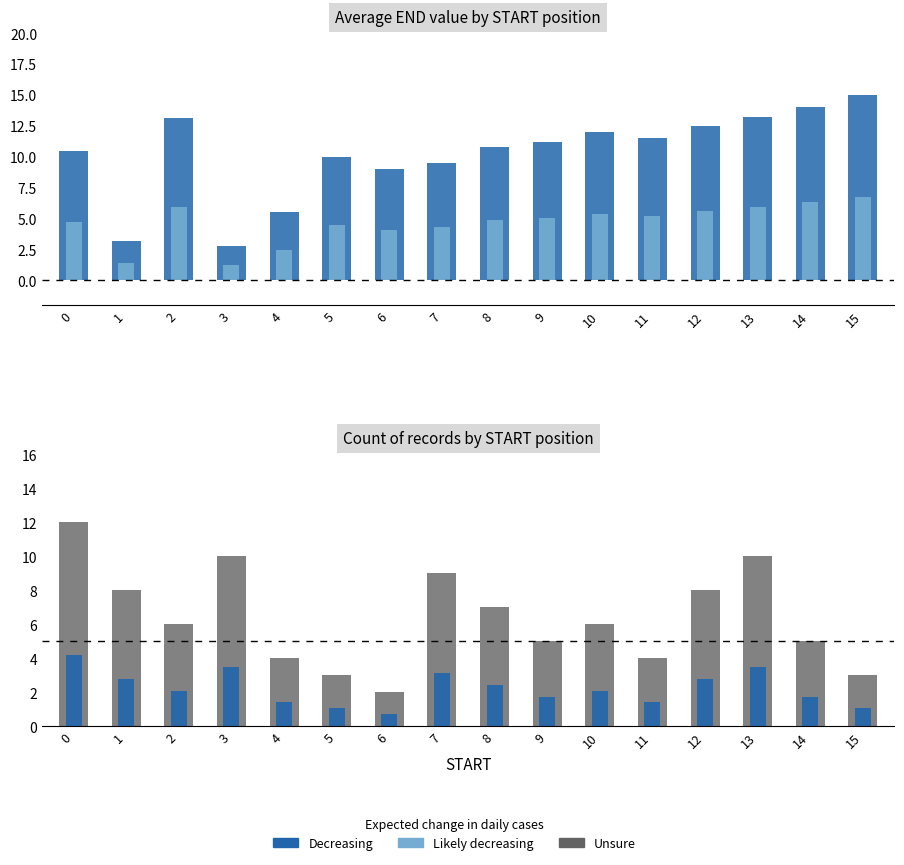

At which label does Avg END reach its minimum?

3